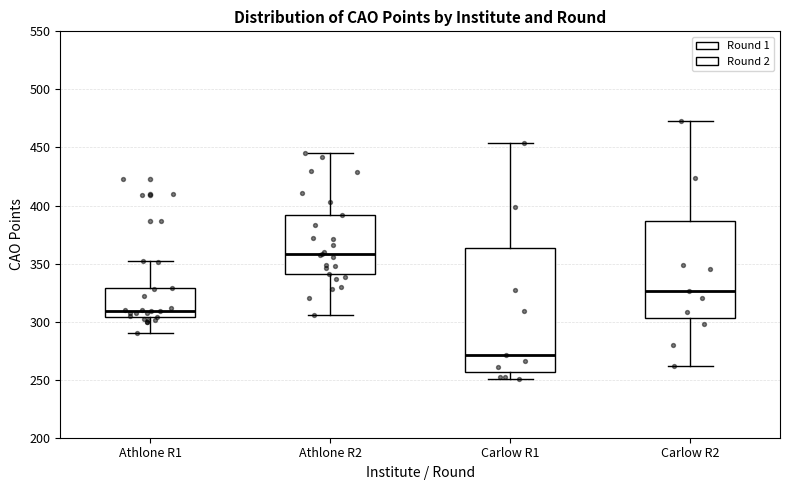

Reading left to right, read every box against the y-axis: the position of its median line, the range the box covers, and the ends of its whiskers. The values are not printed on the chart, so give them approximately, as read against the axis.

Athlone R1: median 310, box 305 to 330, whiskers 290 to 350
Athlone R2: median 360, box 340 to 390, whiskers 305 to 445
Carlow R1: median 270, box 255 to 365, whiskers 250 to 455
Carlow R2: median 325, box 305 to 385, whiskers 260 to 475